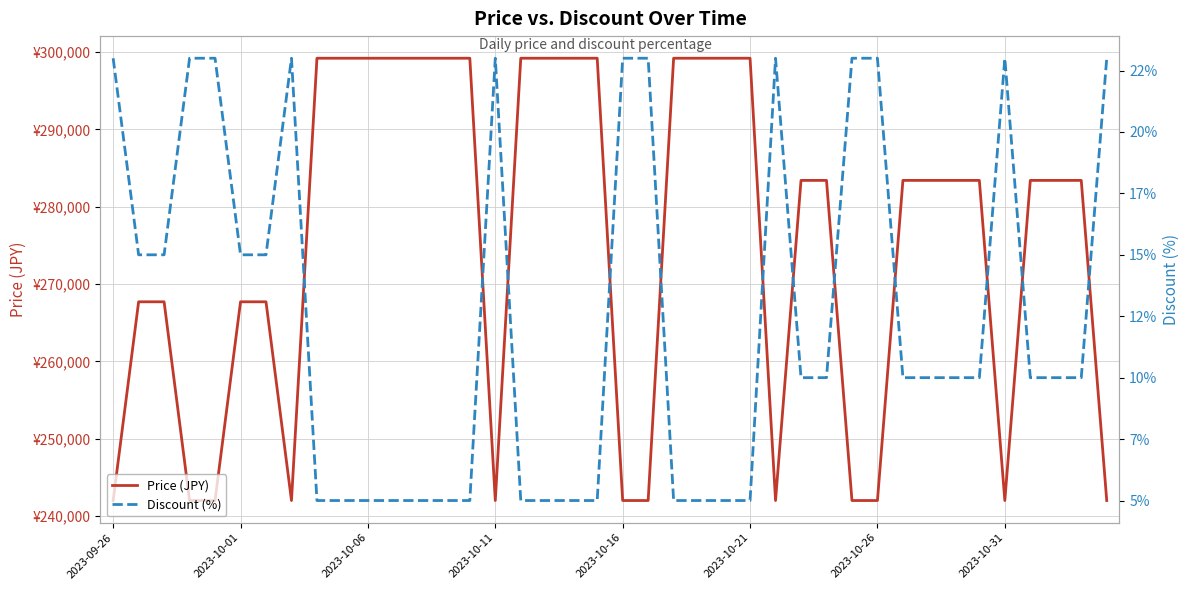

How many lines are shown in the chart?

2